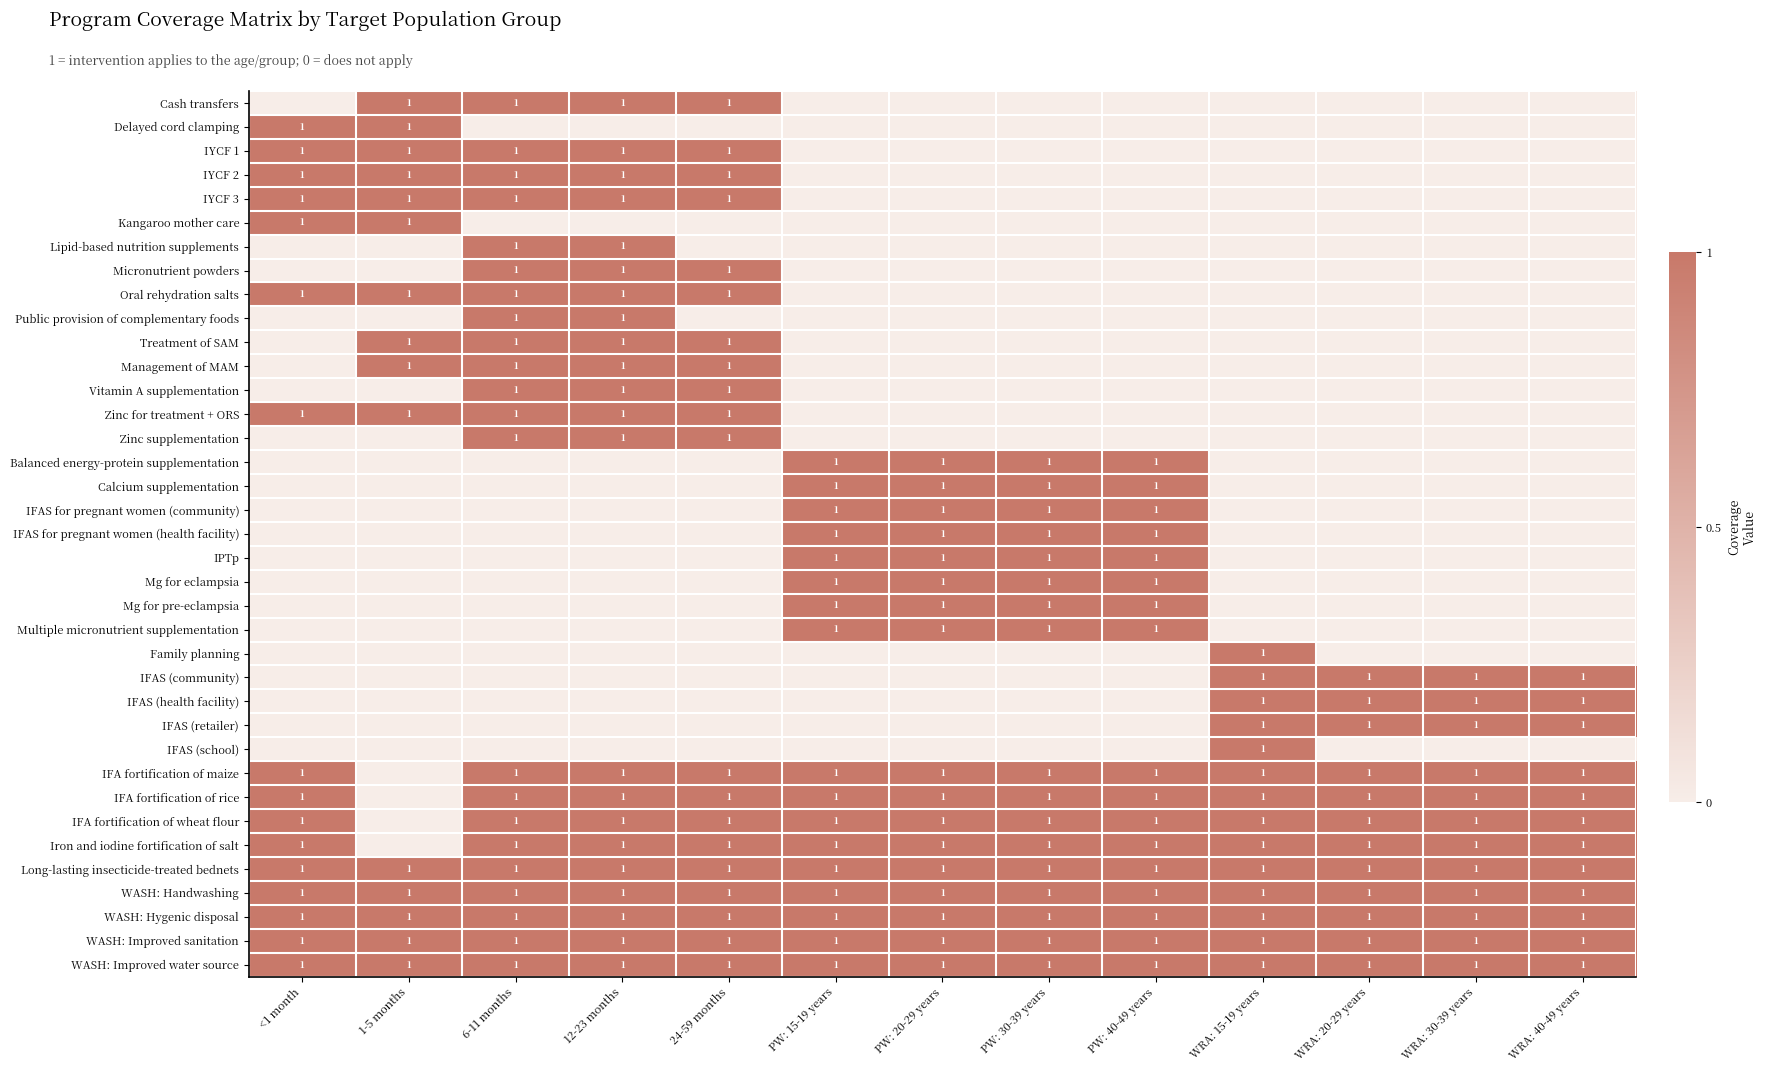

True or false: IFA fortification of maize has a value of 1 at WRA: 30-39 years.

True